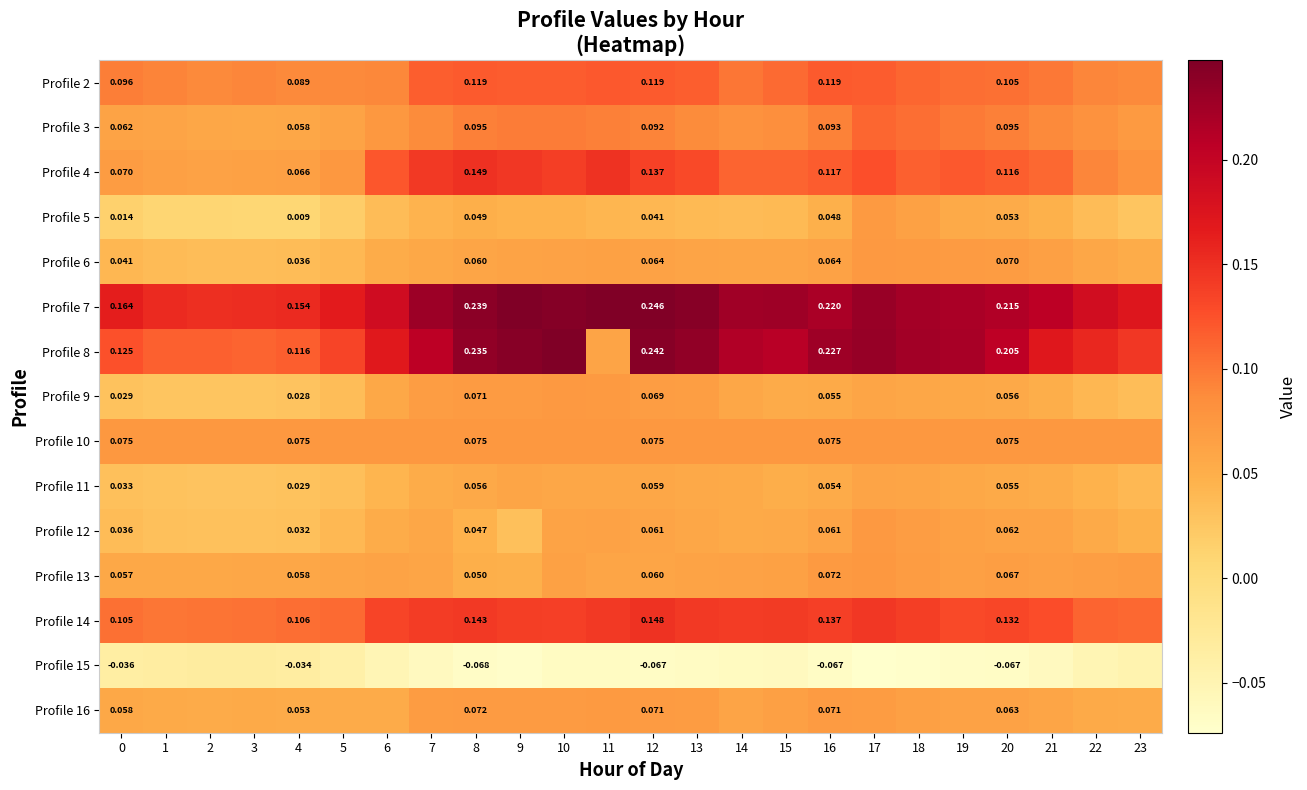

At how many categories does at least one series exceed 0?

24